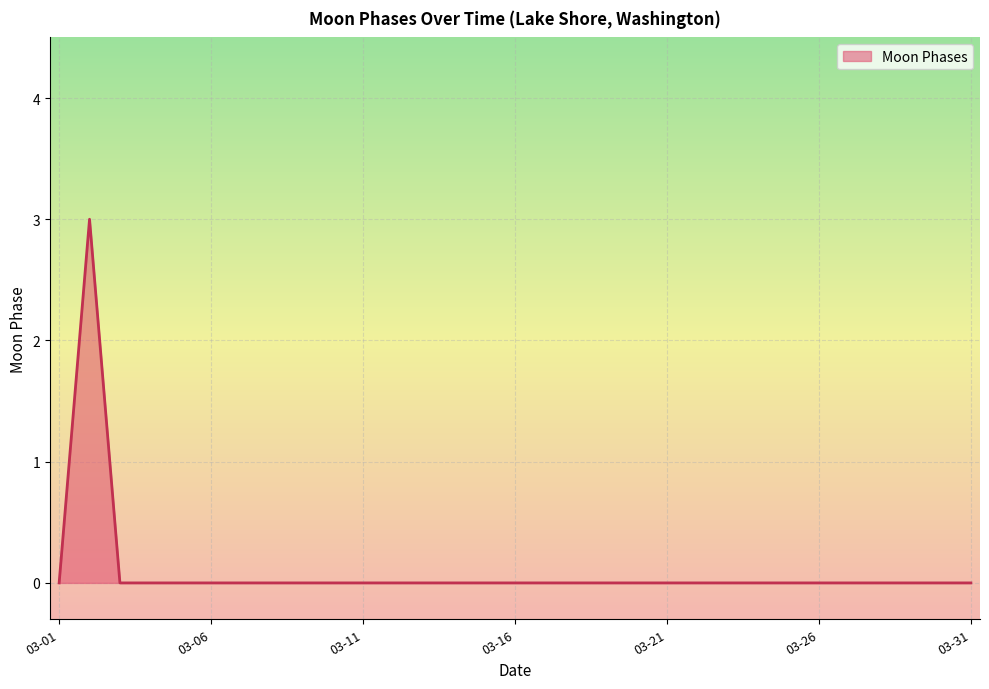

Count the values in the range 0 to 1.

30